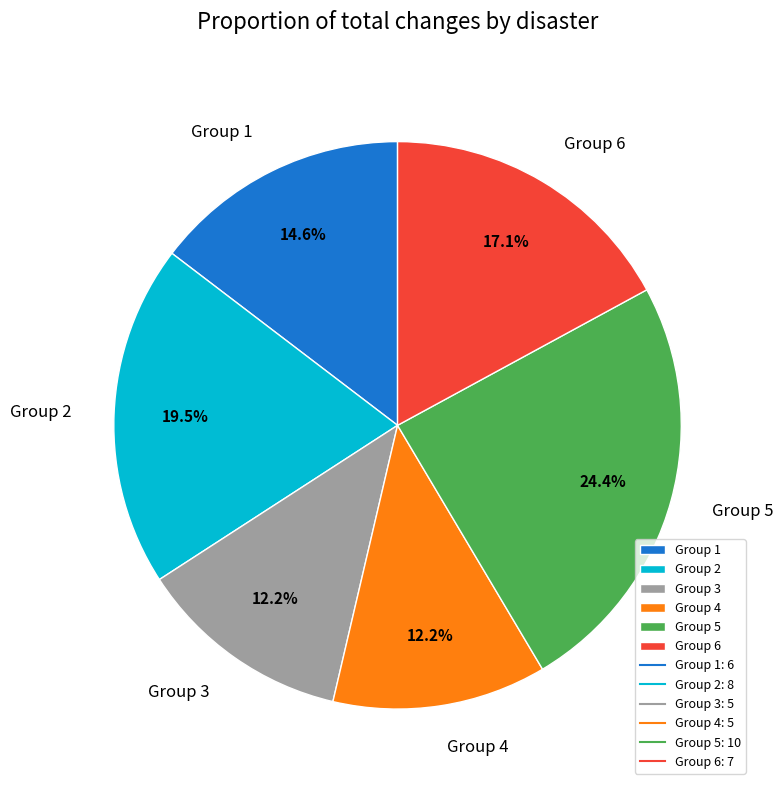

How many slices are in this pie chart?

6